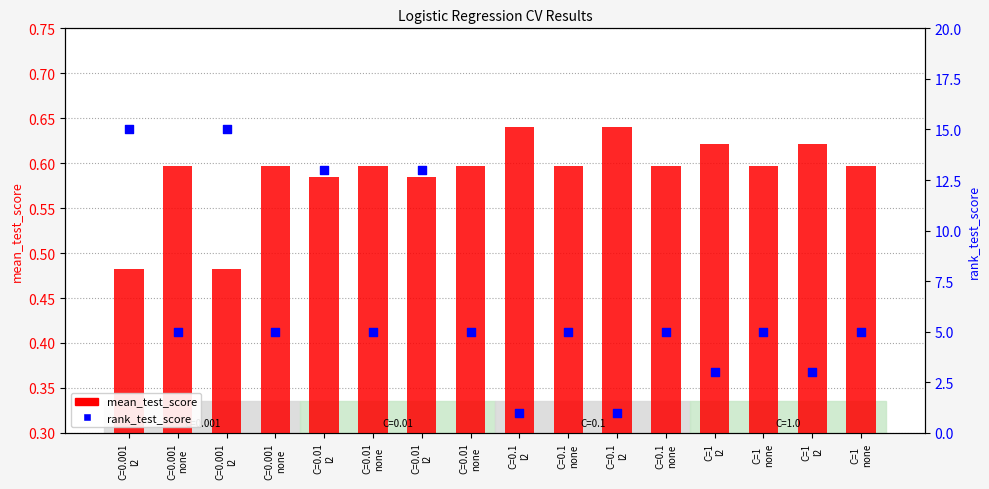

At how many categories does at least one series exceed 14?

2